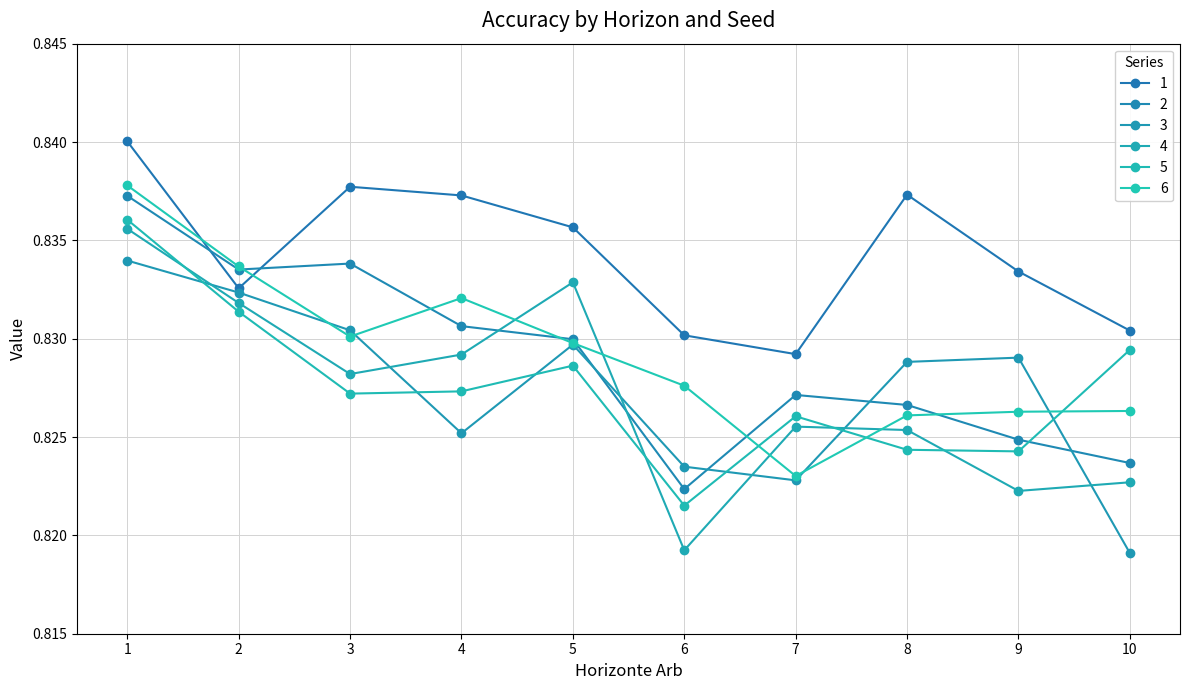

How many times do 2 and 5 cross each other?

1